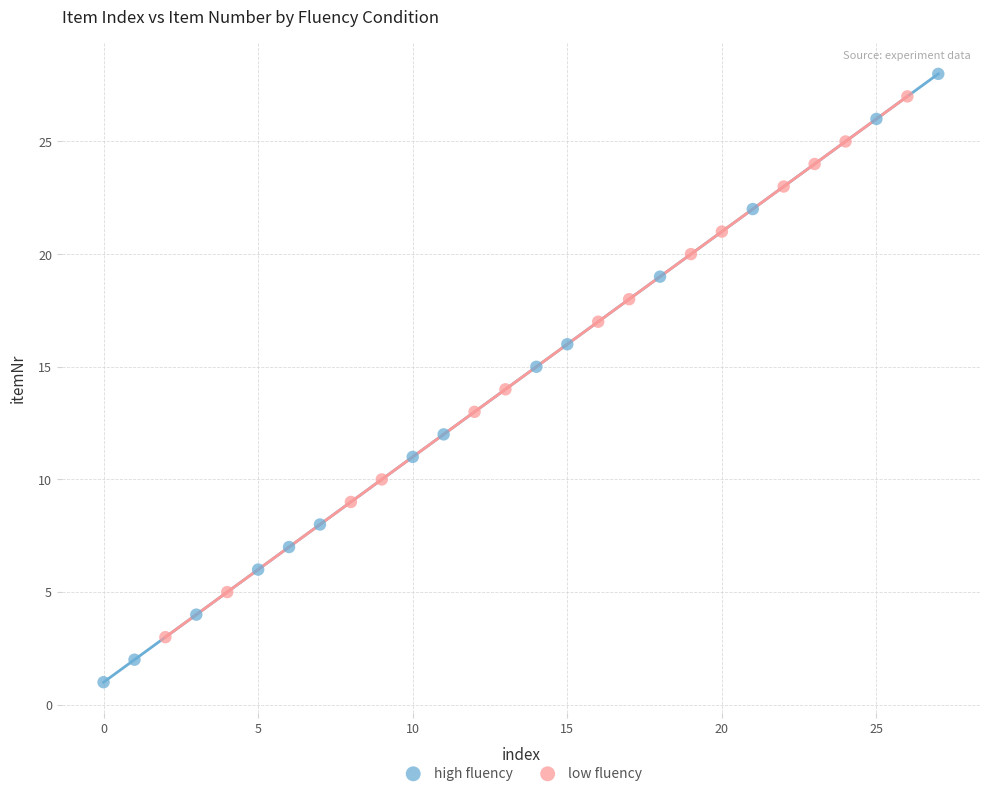

Which series reaches the minimum Y coordinate?

high fluency